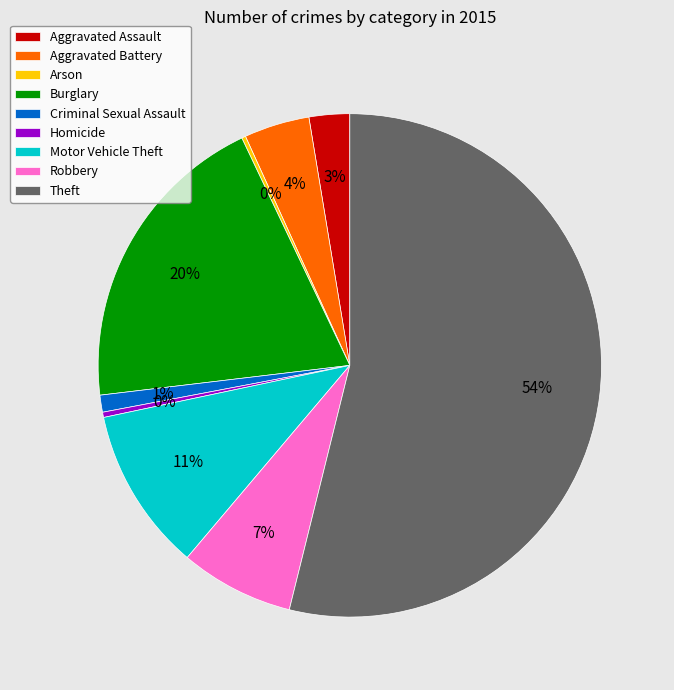

What is the majority slice?

Theft